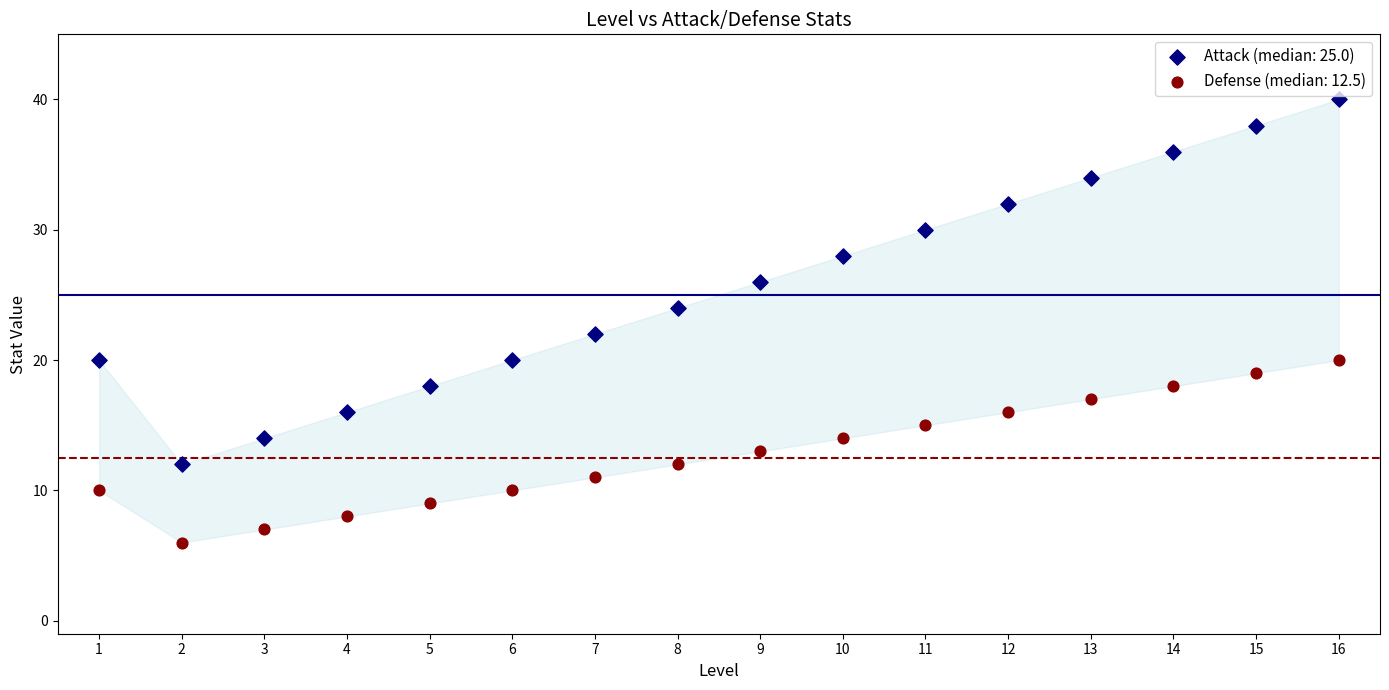

What are all the series names shown in the legend?

Attack (median: 25.0), Defense (median: 12.5)